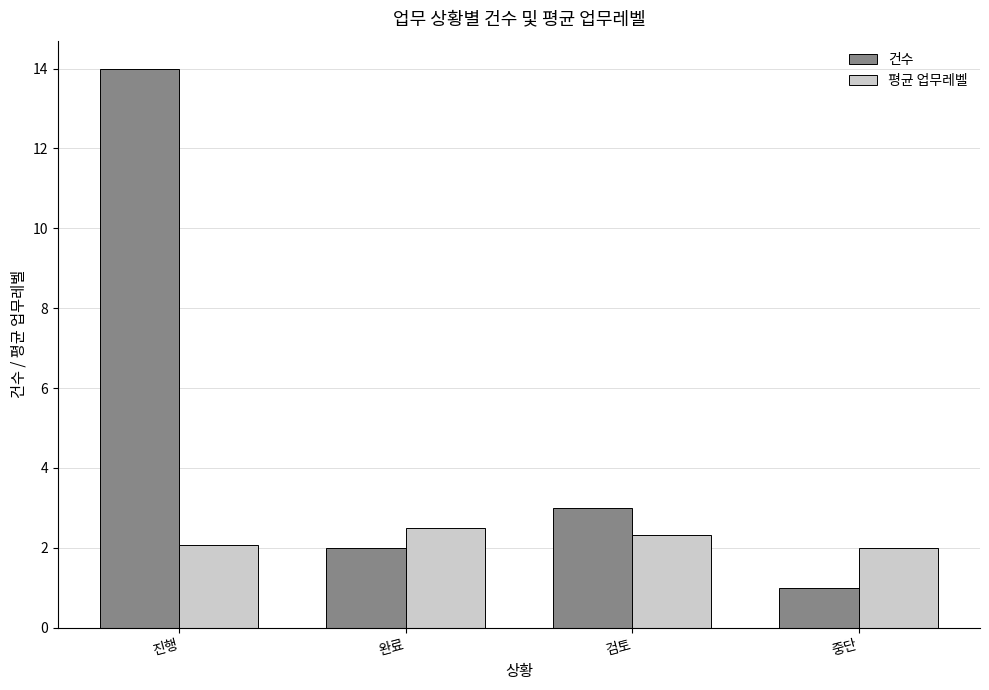

How many categories are shown in the chart?

4